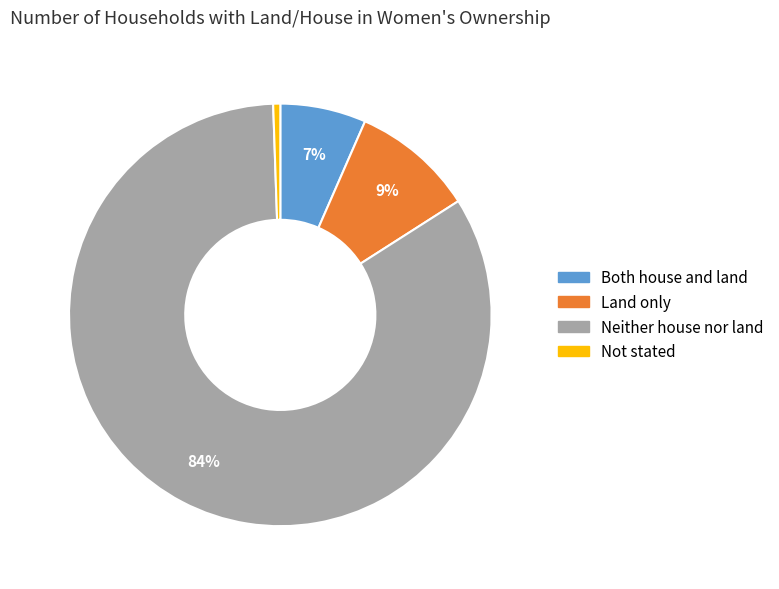

Count the number of slices in the pie.

4